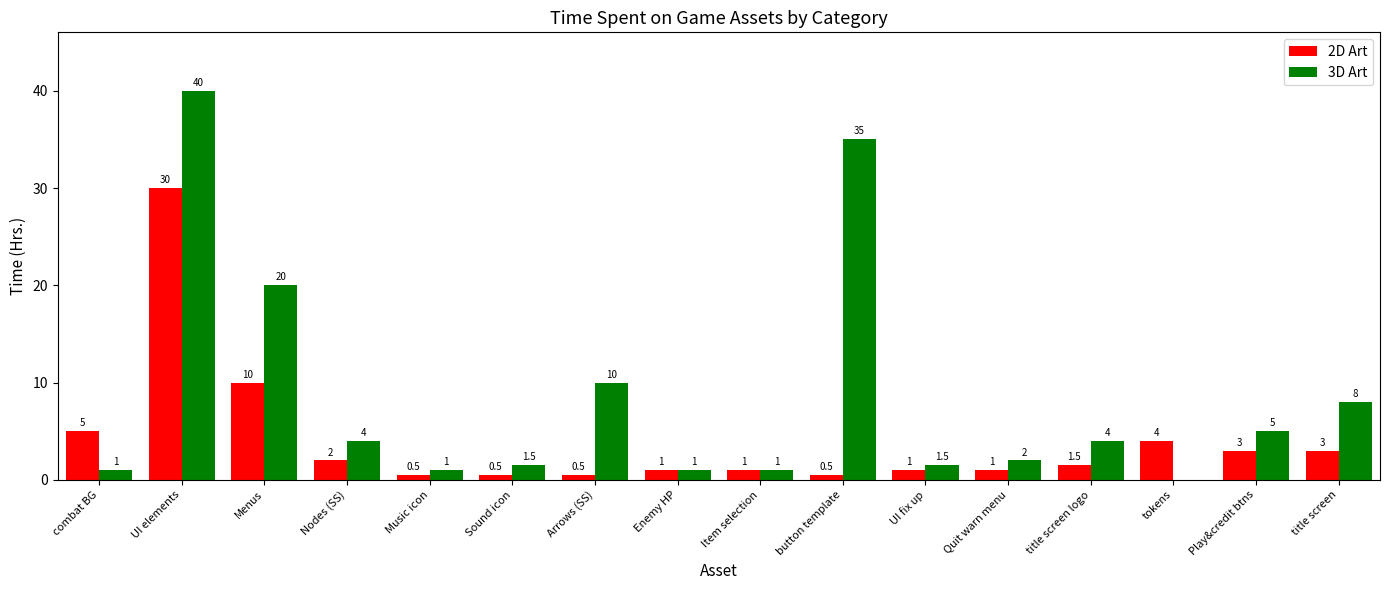

Does the chart contain stacked bars?

No